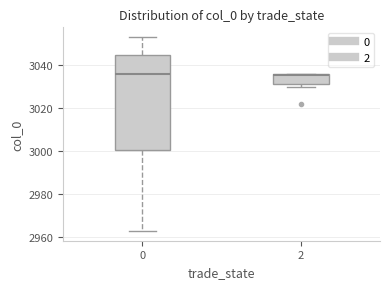

Which box is the tallest, from its lower edge to its upper edge?

0